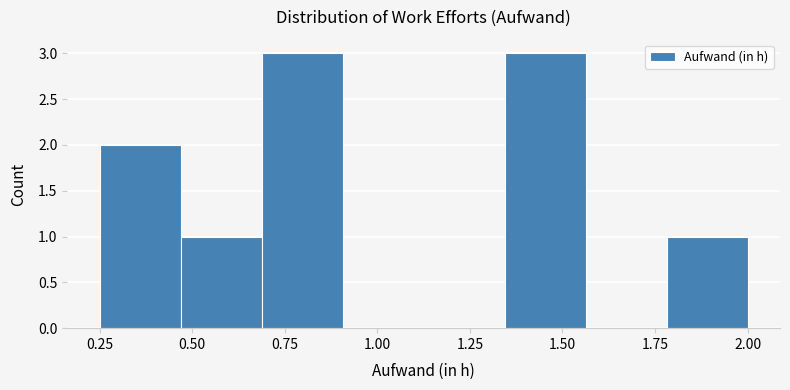

Reading left to right, list every bar in this chart as the range it spans on the x-axis followed by its height. Neither the bar edges nor the heights are printed on the chart, so give them approximately, as read against the axes.

0.25 to 0.45: 2
0.45 to 0.70: 1
0.70 to 0.90: 3
0.90 to 1.15: 0
1.15 to 1.35: 0
1.35 to 1.55: 3
1.55 to 1.80: 0
1.80 to 2.00: 1